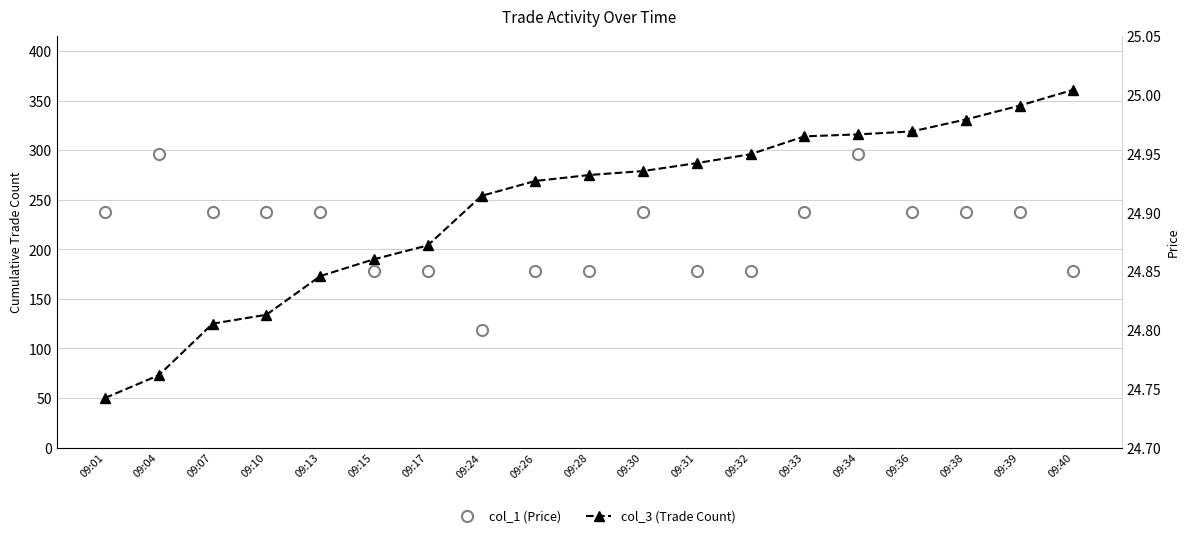

True or false: col_3 (Trade Count) has a value of 438.2 at 09:34.

False